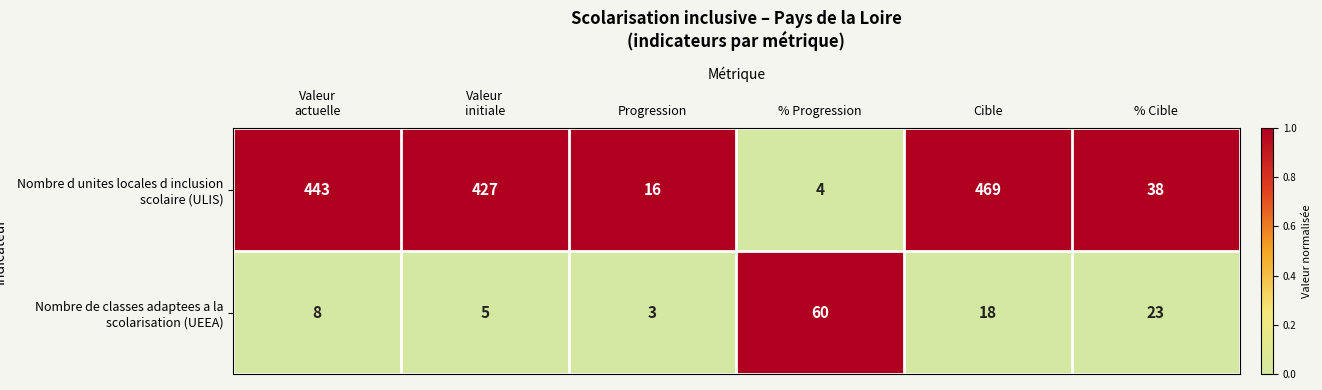

Rank the series by their average value, from lowest to highest.

Nombre de classes adaptees a la scolarisation (UEEA), Nombre d unites locales d inclusion scolaire (ULIS)